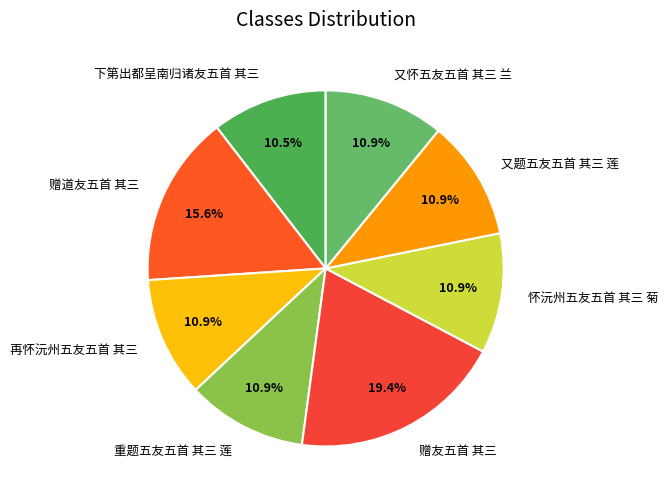

To the nearest percent, what is the average slice percentage?

12%